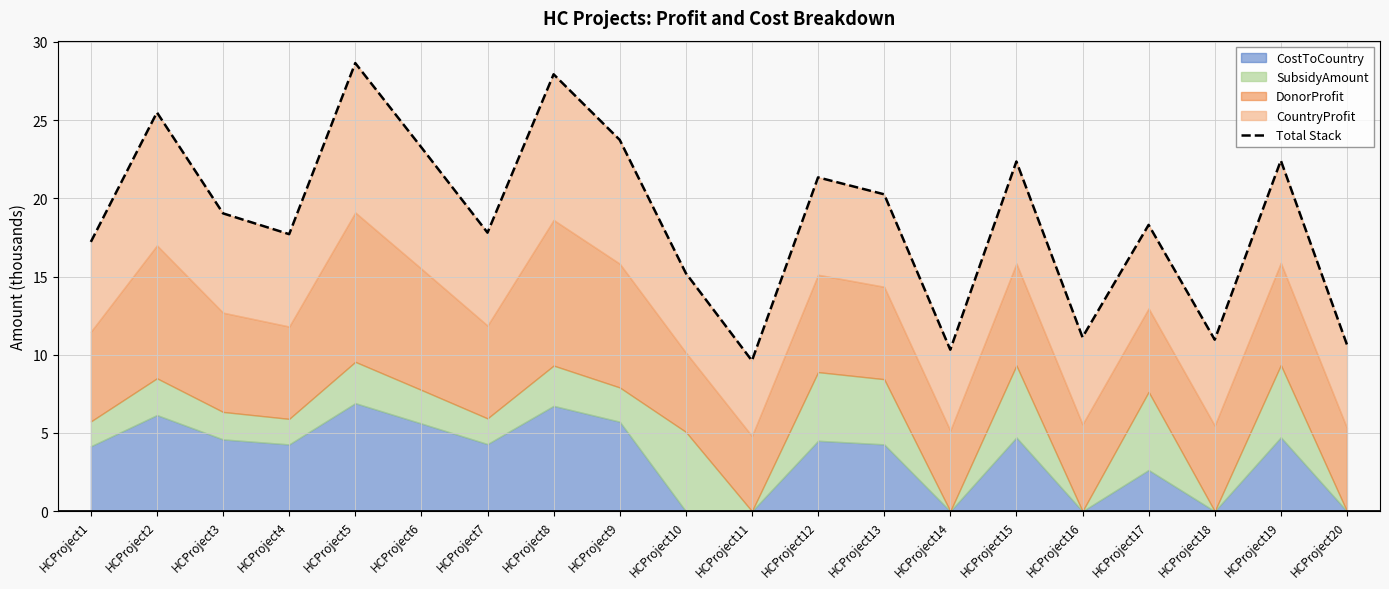

What is the difference between the maximum and minimum values?

19.0